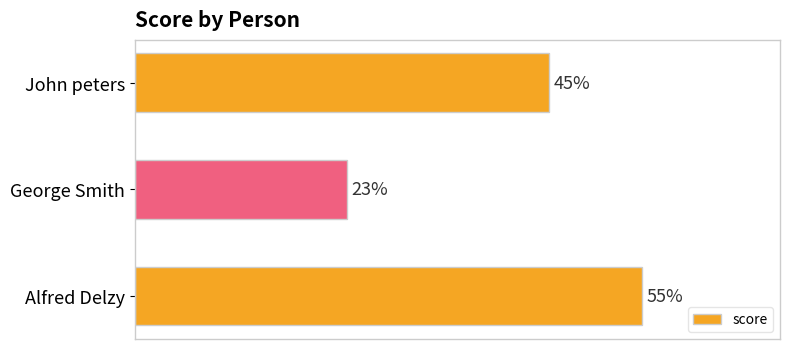

List the labels in order of value, smallest first.

George Smith, John peters, Alfred Delzy